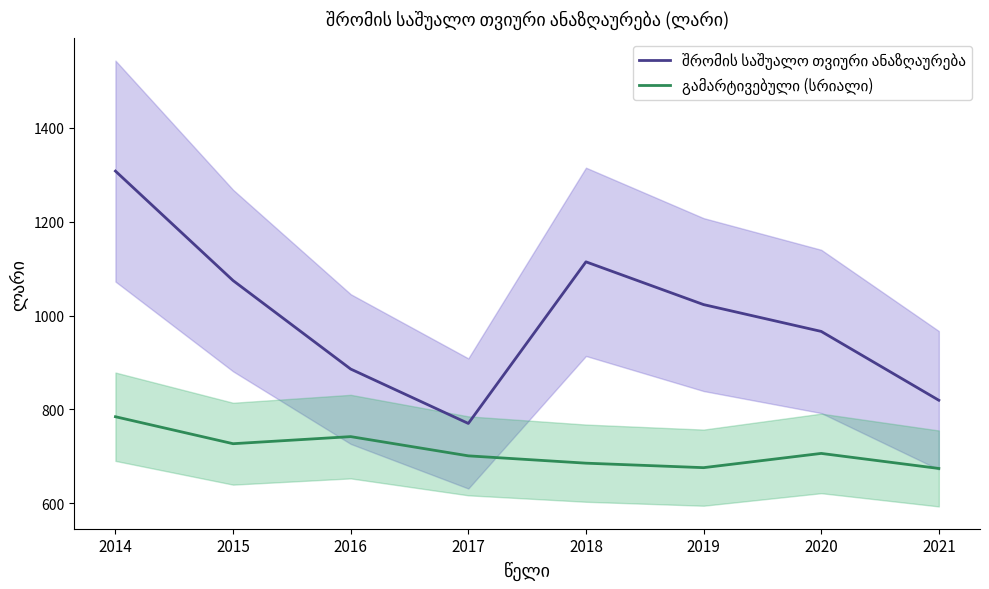

At how many categories does at least one series exceed 762?

8